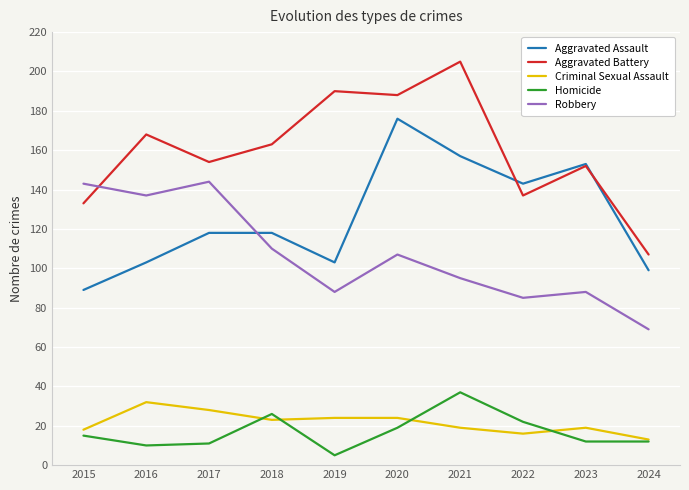

Is it true that Aggravated Battery equals 188 at 2020?

True